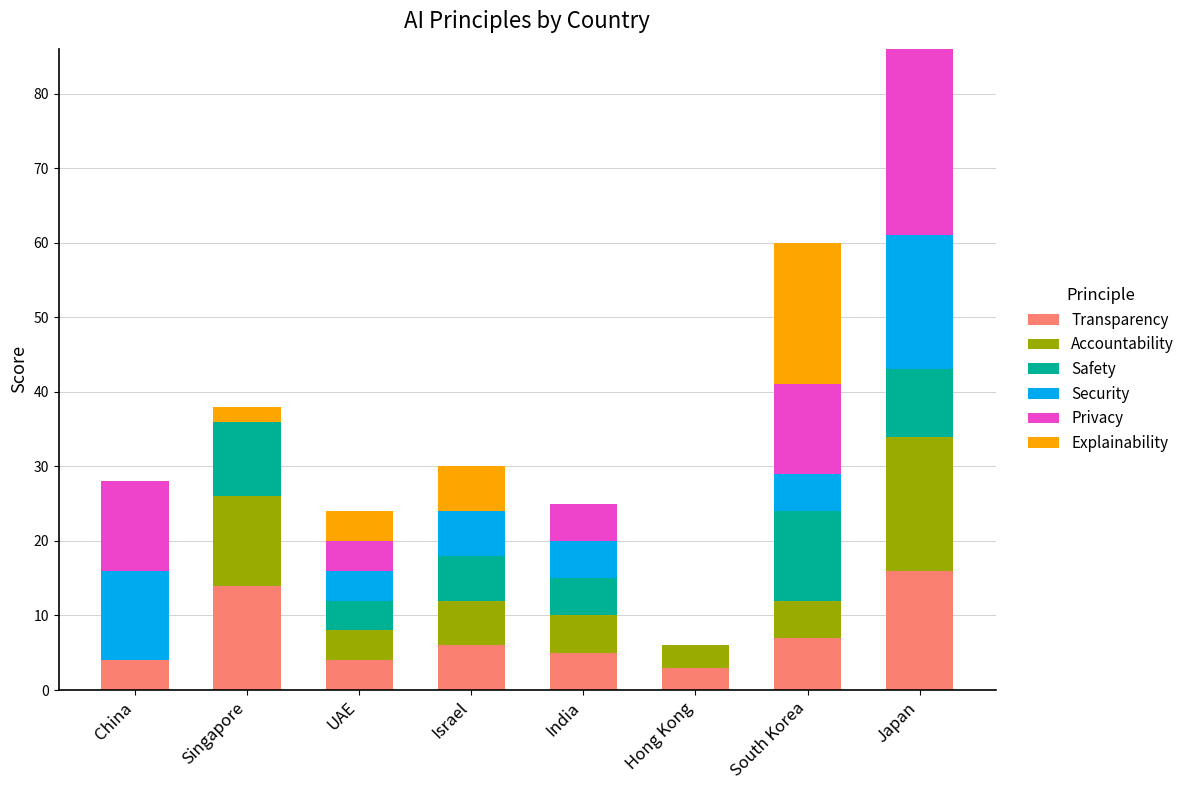

At which category is the sum across all series the highest?

Japan